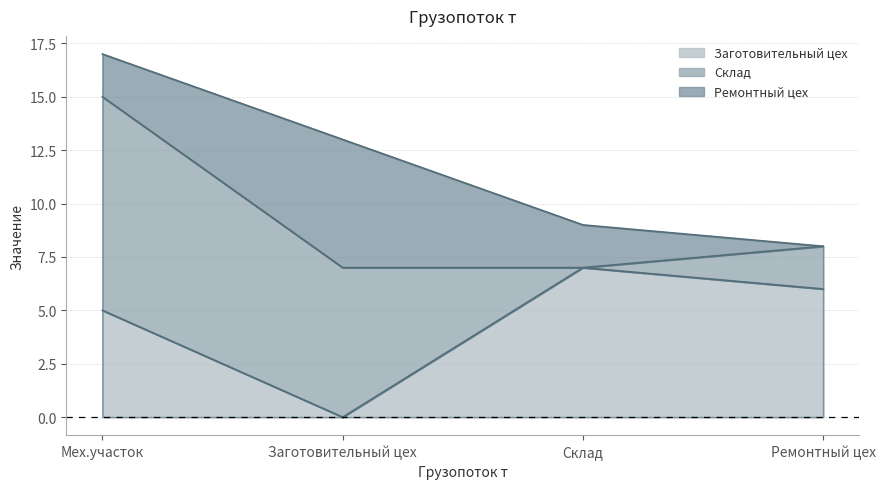

What are all the series names shown in the legend?

Заготовительный цех, Склад, Ремонтный цех